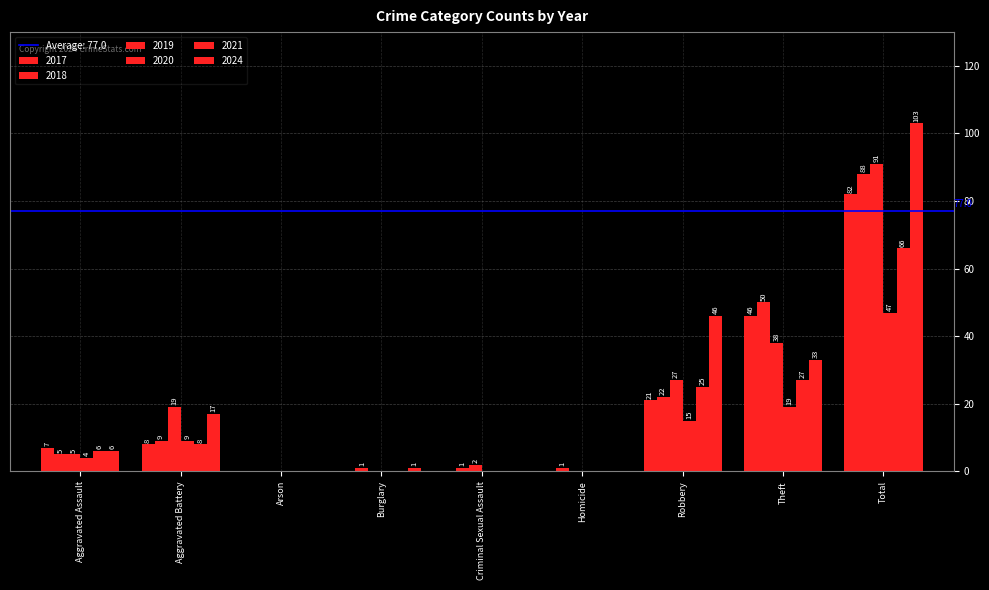

Rank the series by their maximum value, from lowest to highest.

2020, 2021, 2017, 2018, 2019, 2024